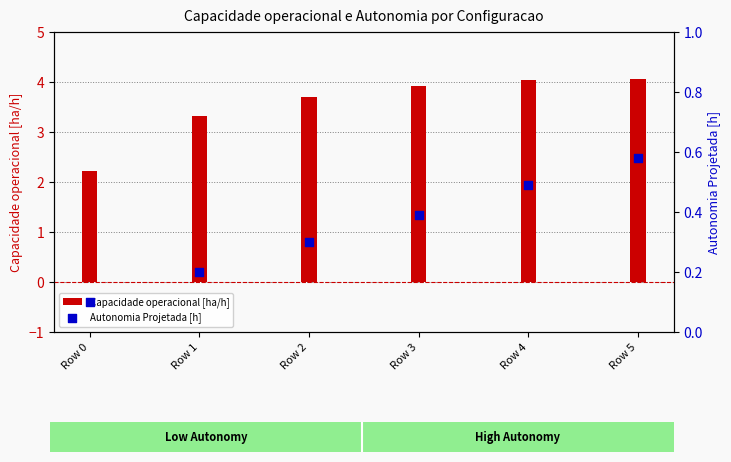

At how many categories does at least one series exceed 2?

6